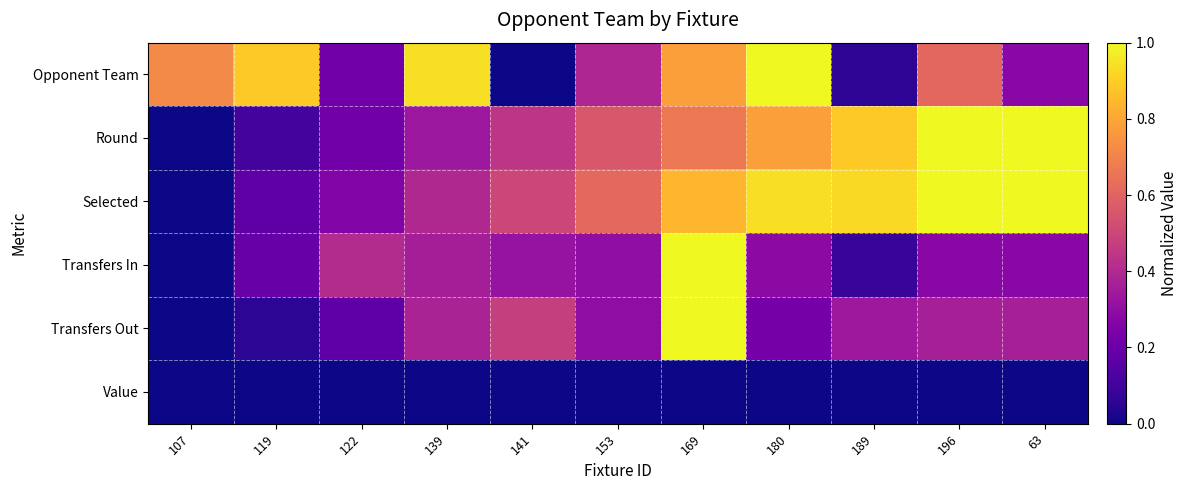

What is the total value across all series at 119?

1.4